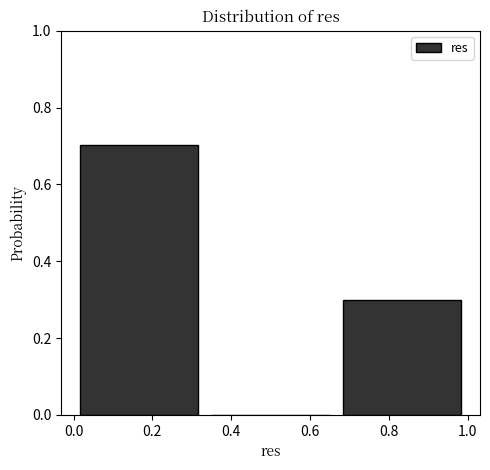

How tall is the bar that spans 0.66 to 1.00 on the x-axis? Neither the bar edges nor the heights are printed on the chart, so give them approximately, as read against the axes.

0.3